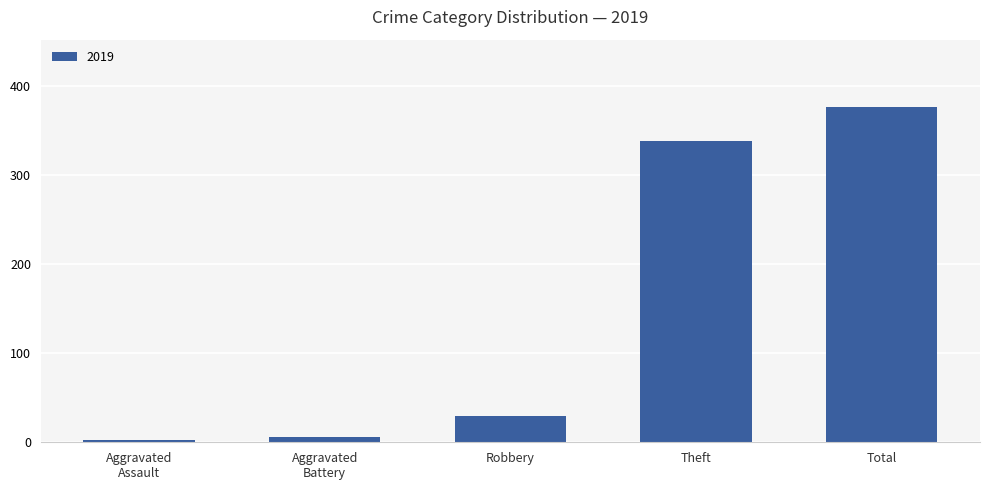

The value at Total is 516. True or false?

False